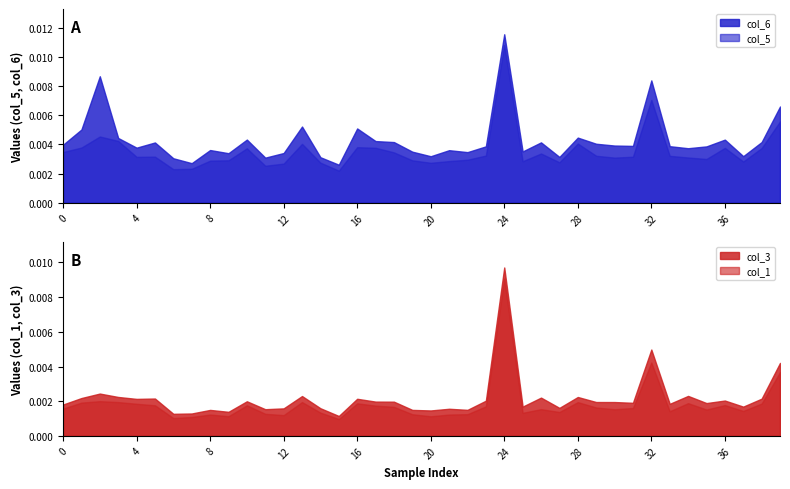

Which category has the highest value in the col_6 series?

24